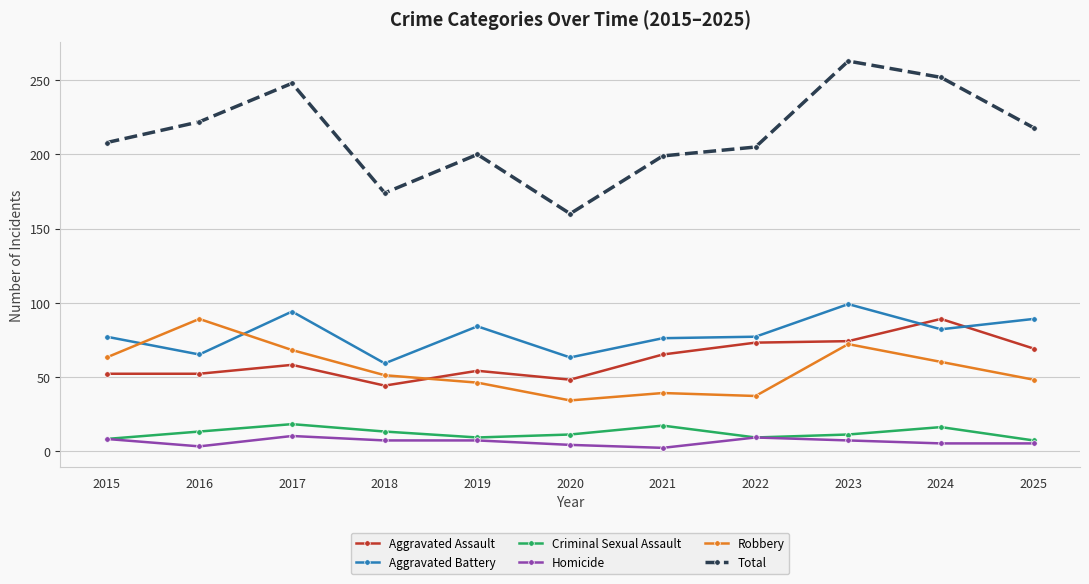

Which series has the widest spread of values?

Total